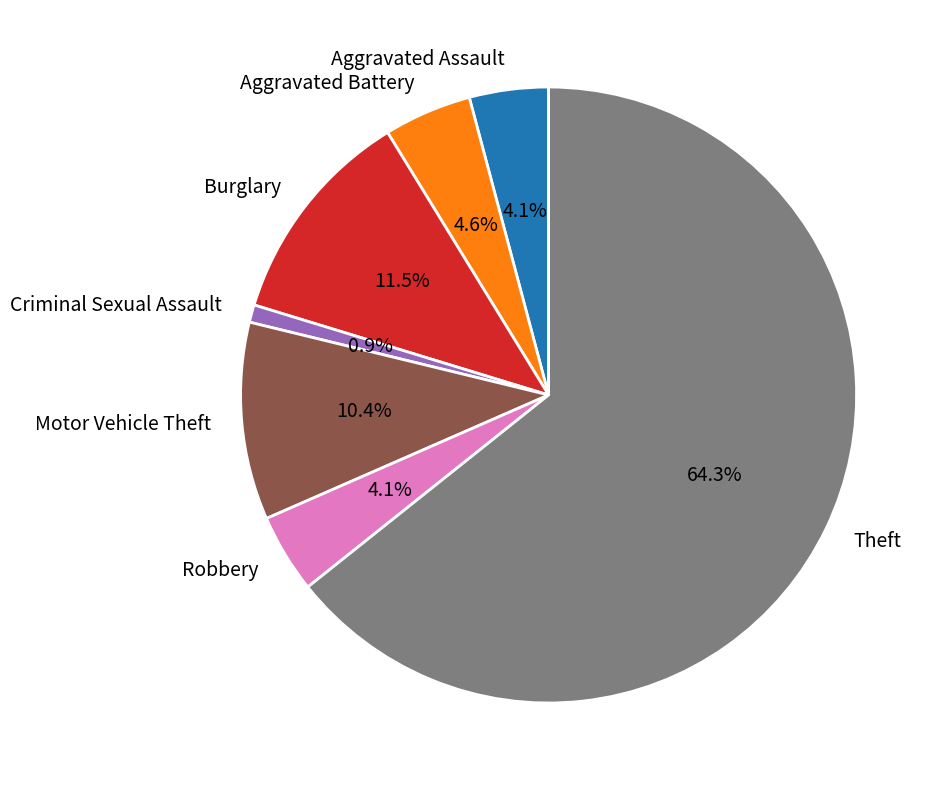

Combined, do Aggravated Assault and Aggravated Battery account for over 50%?

No